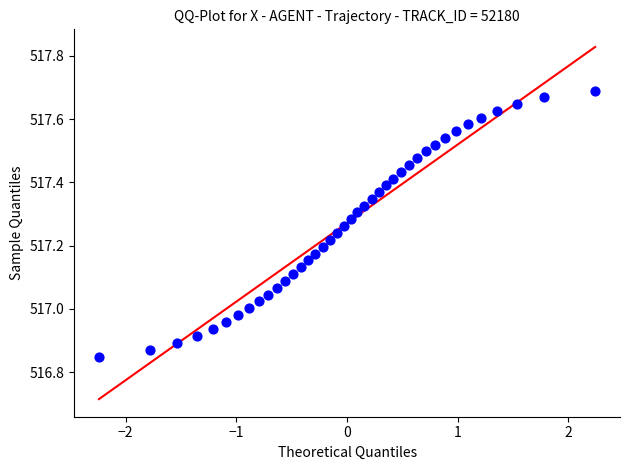

What is the range of X values (max minus min)?

4.5